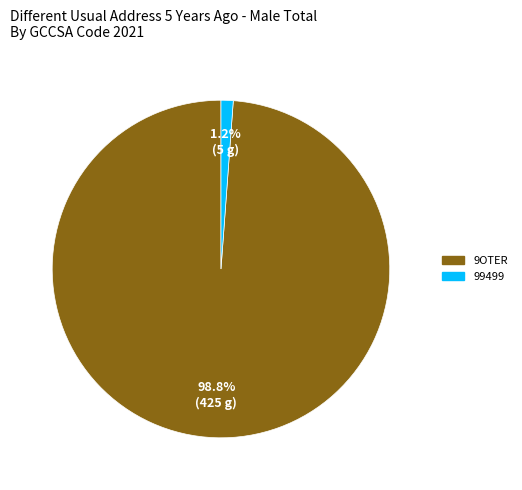

Does any single category account for the majority?

Yes